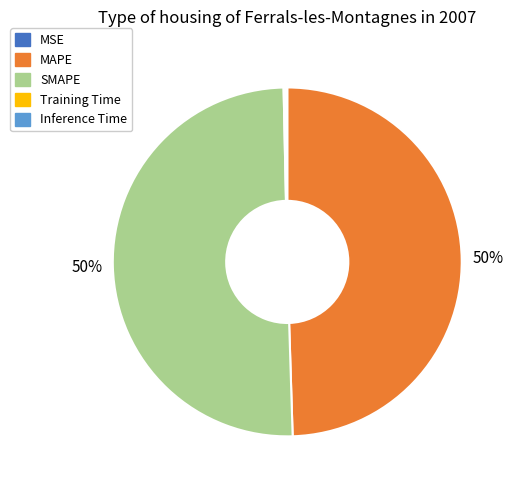

Which slice represents more than half of the pie?

SMAPE